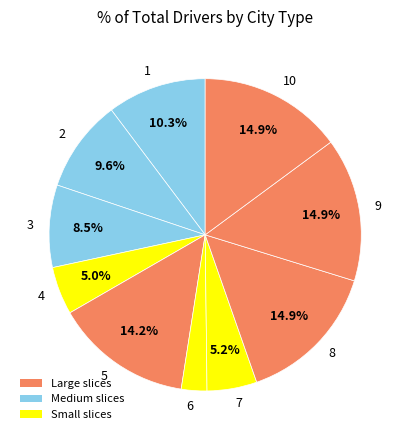

To the nearest percent, what percentage of the pie is 6?

3%